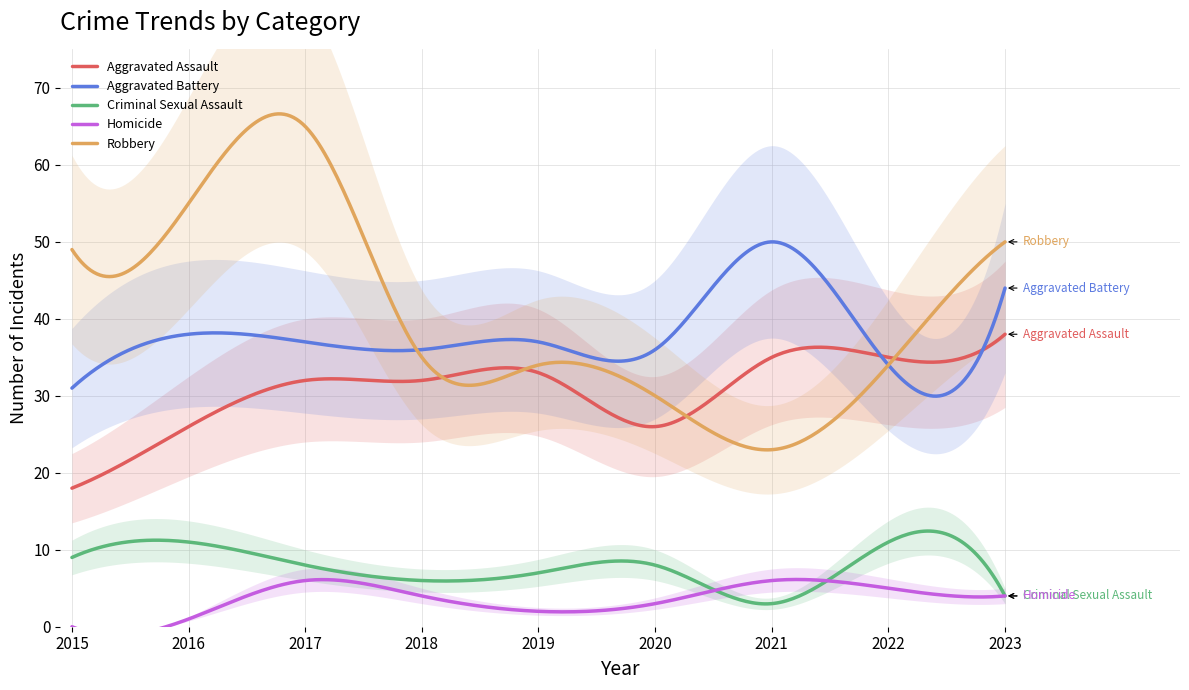

What is the difference between the Homicide values at 2023 and 2021?

2